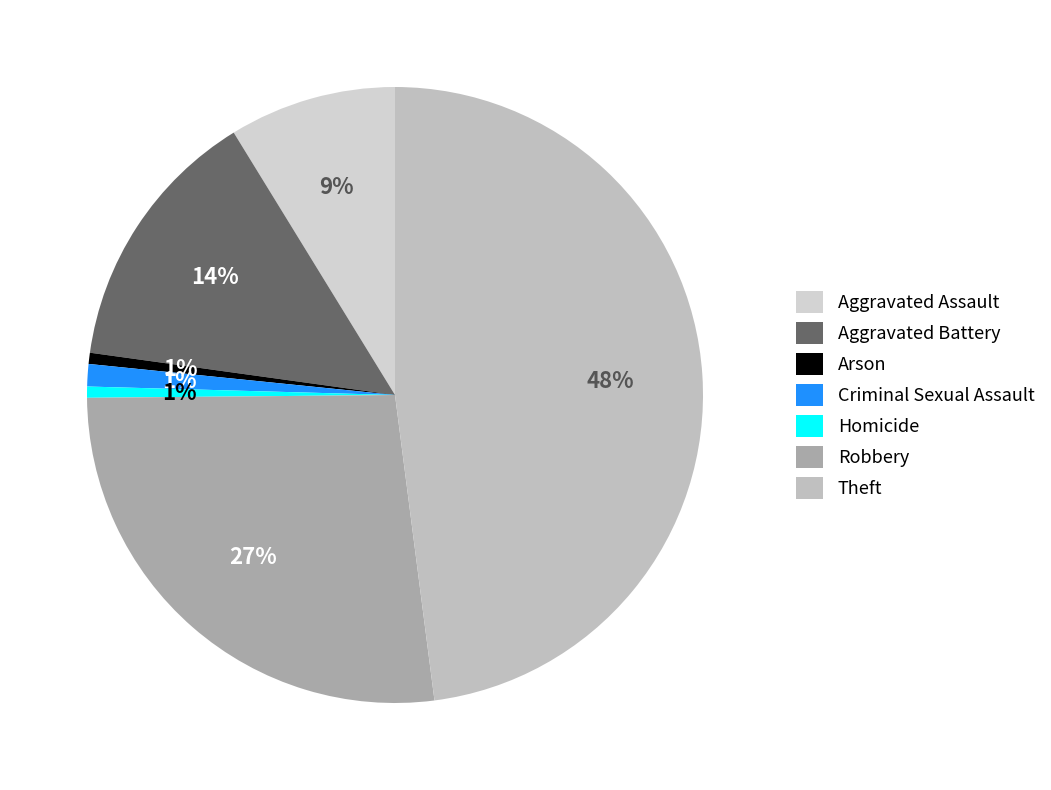

To the nearest percent, what is the difference between the Aggravated Assault and Robbery slice percentages?

18%